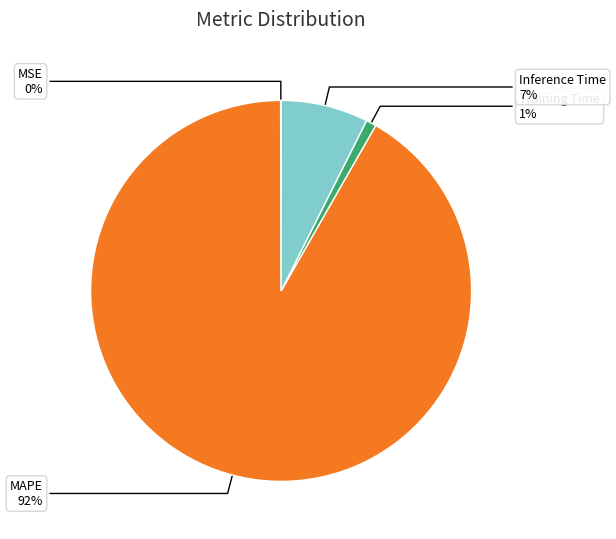

To the nearest percent, what is the average slice percentage?

25%